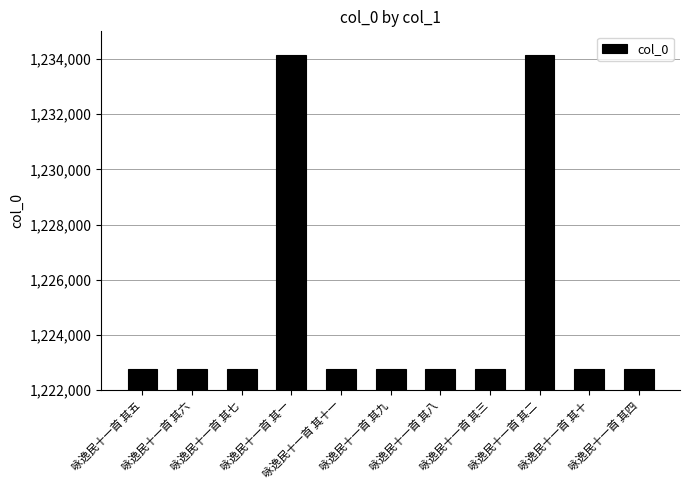

Are the bars horizontal?

No